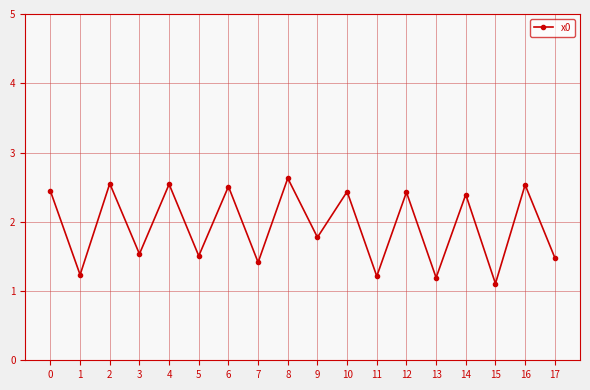

How many interior local peaks (higher than both neighbors) does the data have?

8